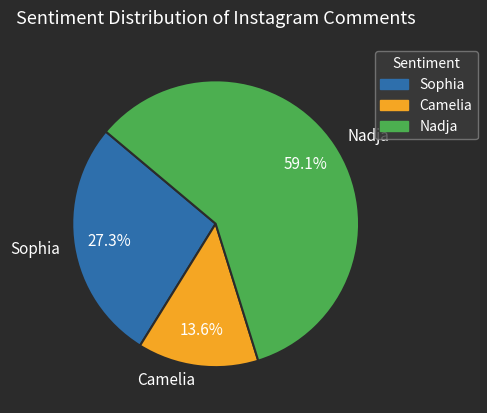

Which category has the biggest portion of the pie?

Nadja